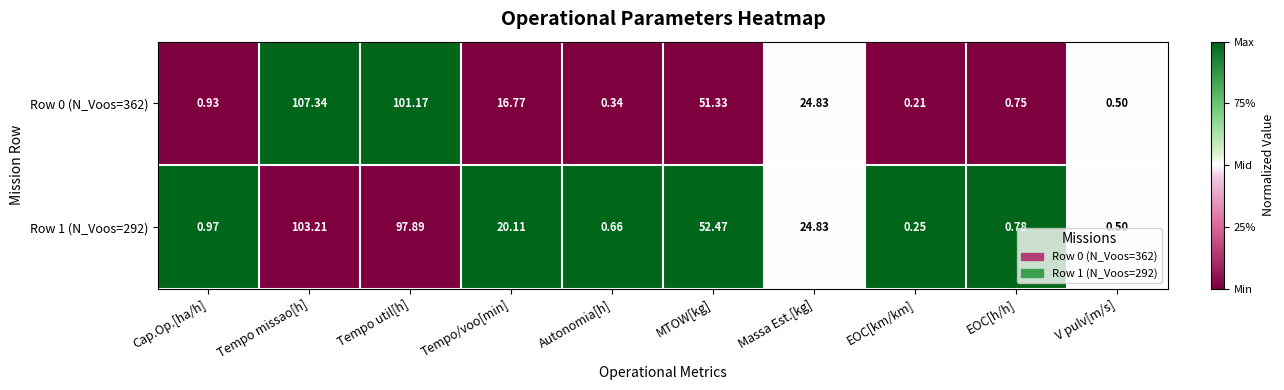

Where does the Row 0 (N_Voos=362) series first go above 16?

Tempo missao[h]